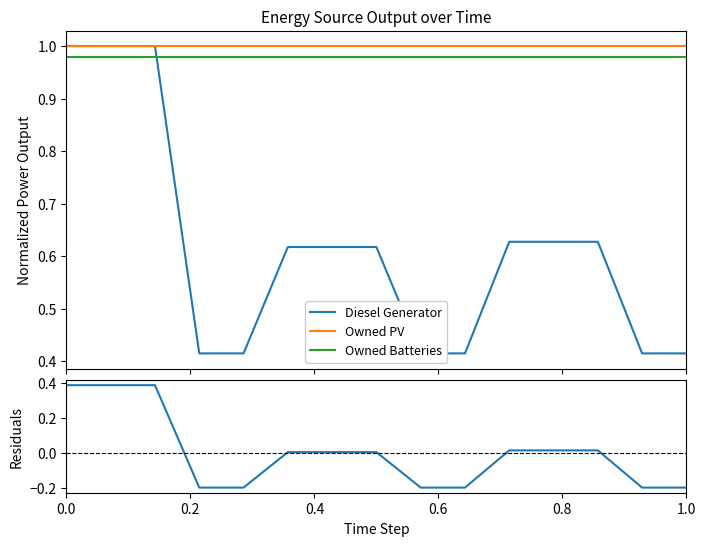

At how many categories does at least one series exceed 0?

15